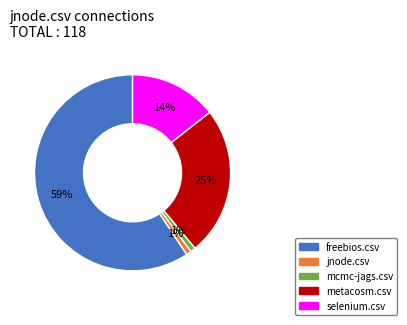

To the nearest percent, what is the average slice percentage?

14%